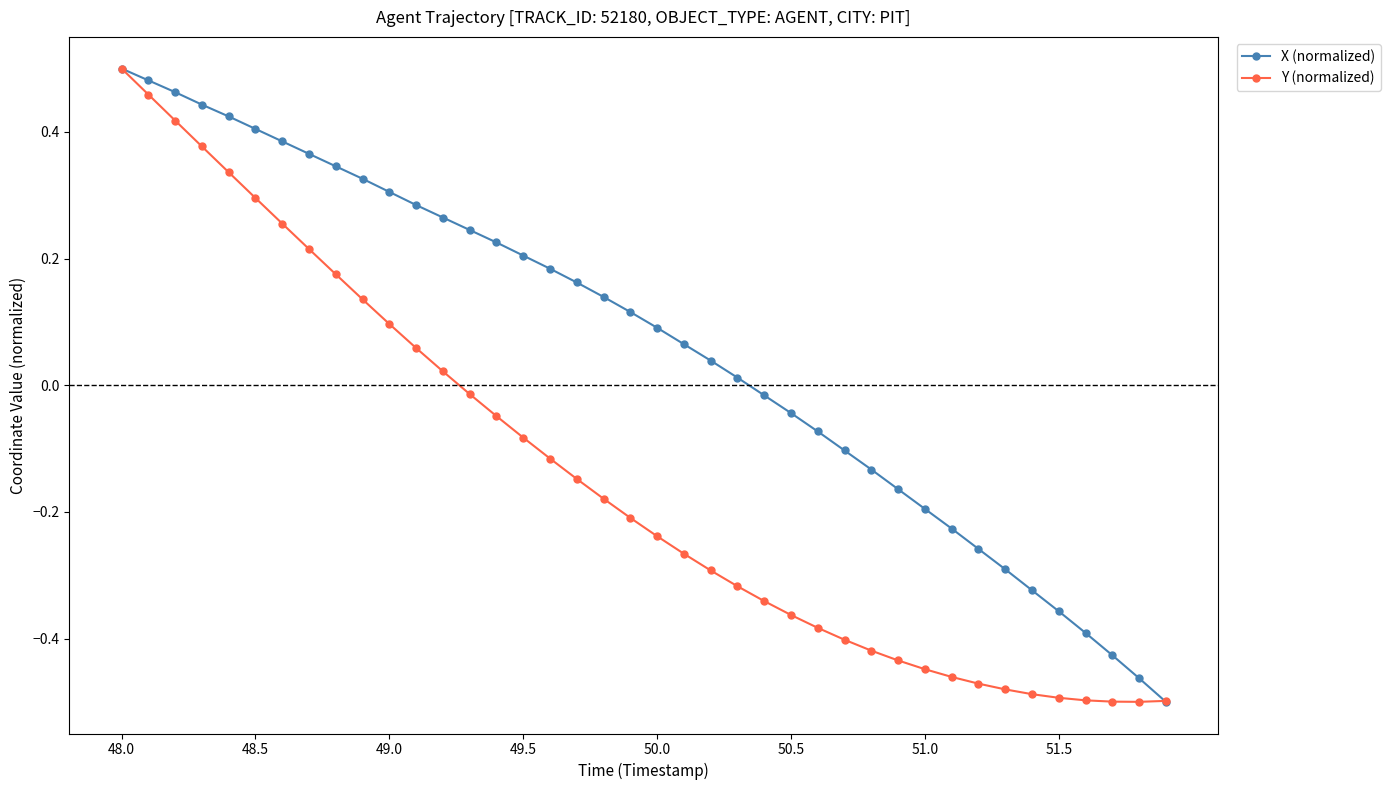

Which series has the largest total across all categories?

X (normalized)